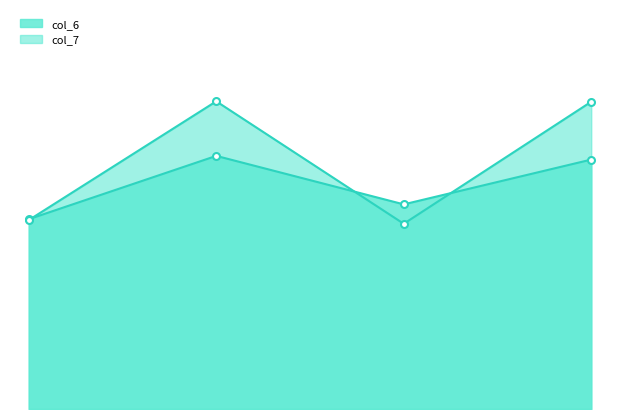

What is the label of the 2nd point from the left?

2nz7A73